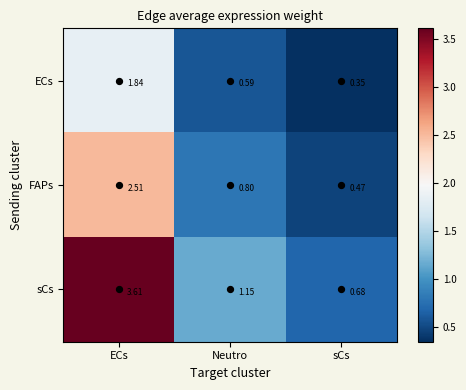

Which series has the largest total across all categories?

sCs